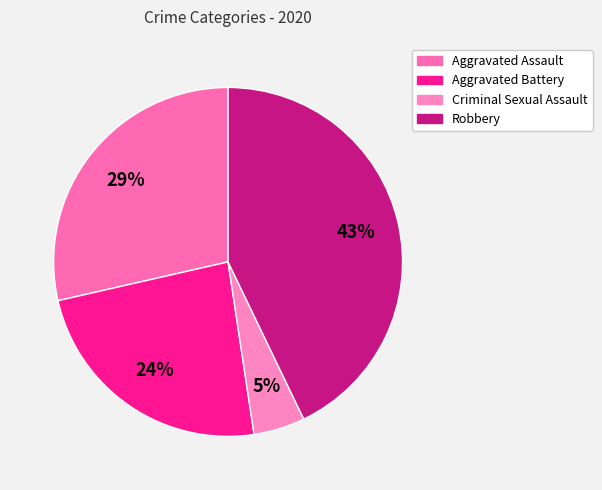

Rank the categories by value from highest to lowest.

Robbery, Aggravated Assault, Aggravated Battery, Criminal Sexual Assault